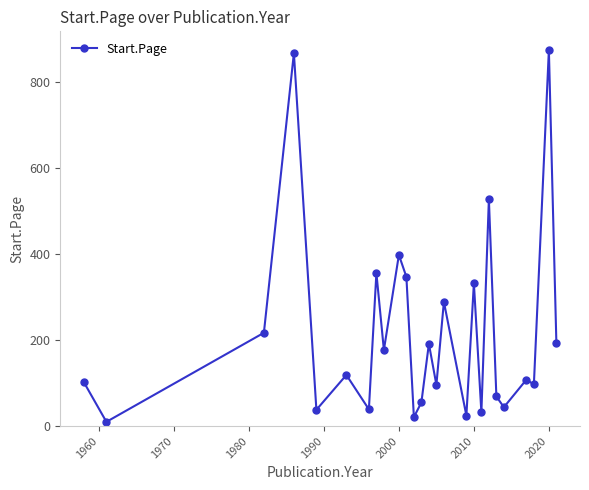

What is the value of the 5th point from the left?

38.0